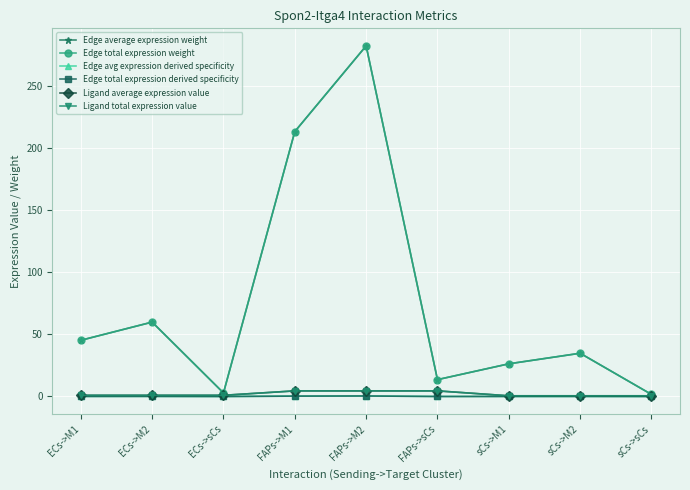

Reading left to right, list all the values displayed in this chart.

Edge average expression weight: ECs->M1=45.2	ECs->M2=59.9	ECs->sCs=2.9	FAPs->M1=213.1	FAPs->M2=282.1	FAPs->sCs=13.6	sCs->M1=26.3	sCs->M2=34.8	sCs->sCs=1.7
Edge total expression weight: ECs->M1=45.2	ECs->M2=59.9	ECs->sCs=2.9	FAPs->M1=213.1	FAPs->M2=282.1	FAPs->sCs=13.6	sCs->M1=26.3	sCs->M2=34.8	sCs->sCs=1.7
Edge avg expression derived specificity: ECs->M1=0.1	ECs->M2=0.1	ECs->sCs=0.0	FAPs->M1=0.3	FAPs->M2=0.4	FAPs->sCs=0.0	sCs->M1=0.0	sCs->M2=0.1	sCs->sCs=0.0
Edge total expression derived specificity: ECs->M1=0.1	ECs->M2=0.1	ECs->sCs=0.0	FAPs->M1=0.3	FAPs->M2=0.4	FAPs->sCs=0.0	sCs->M1=0.0	sCs->M2=0.1	sCs->sCs=0.0
Ligand average expression value: ECs->M1=1.0	ECs->M2=1.0	ECs->sCs=1.0	FAPs->M1=4.5	FAPs->M2=4.5	FAPs->sCs=4.5	sCs->M1=0.6	sCs->M2=0.6	sCs->sCs=0.6
Ligand total expression value: ECs->M1=1.0	ECs->M2=1.0	ECs->sCs=1.0	FAPs->M1=4.5	FAPs->M2=4.5	FAPs->sCs=4.5	sCs->M1=0.6	sCs->M2=0.6	sCs->sCs=0.6